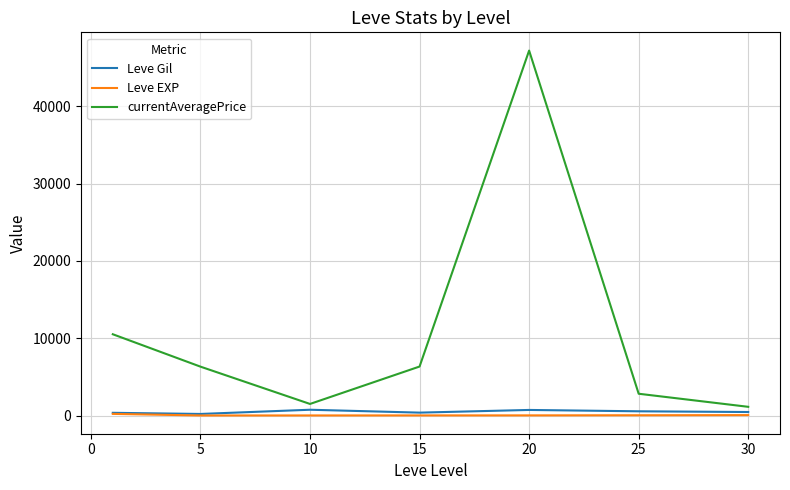

What is the maximum value shown in the chart?

47205.0